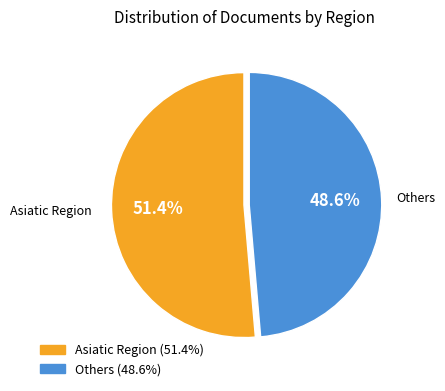

Is there any slice that represents more than half of the pie?

Yes